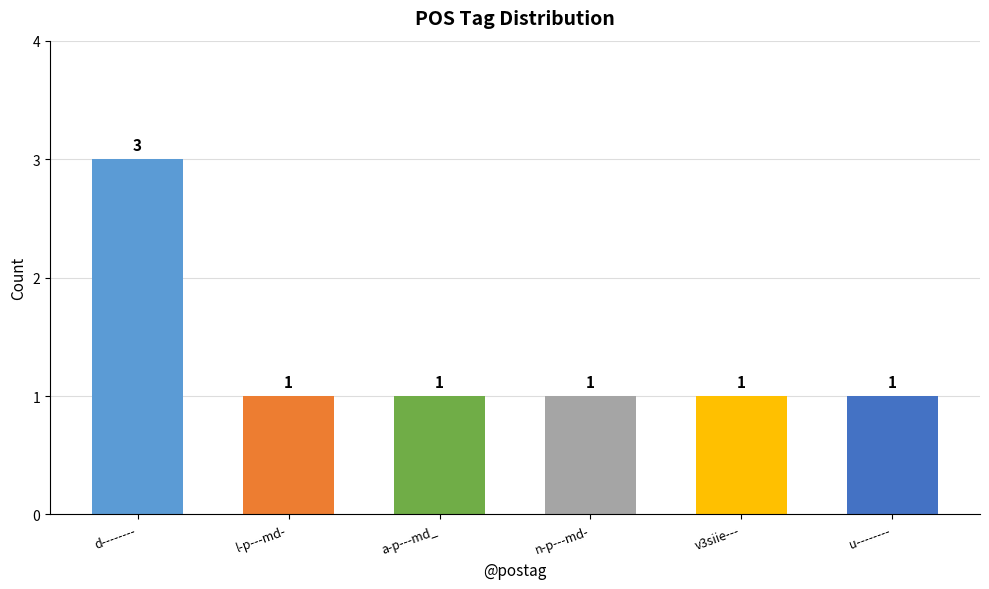

What is the average value?

1